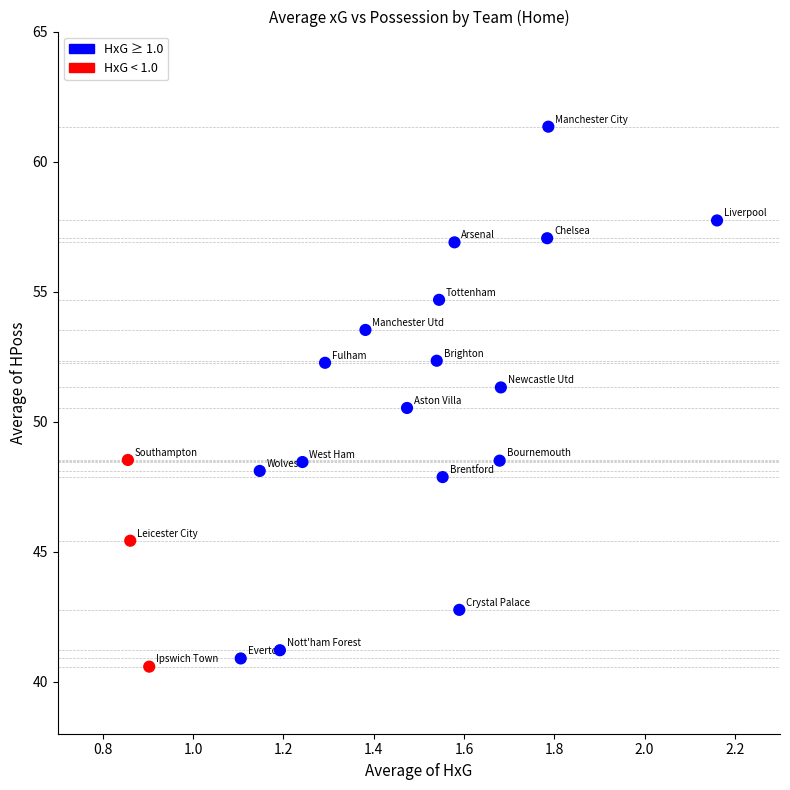

What Y value in the scatter plot is closest to 50?

50.5